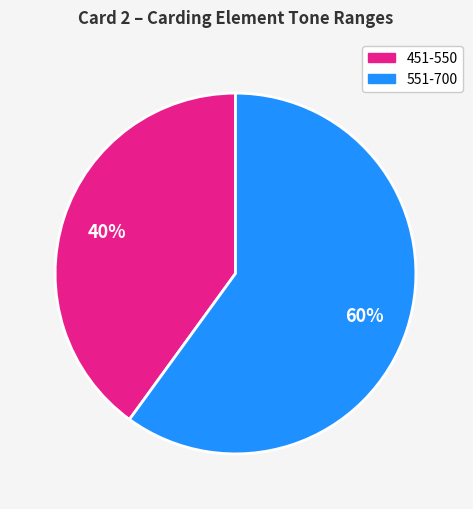

To the nearest percent, what is the average slice percentage?

50%